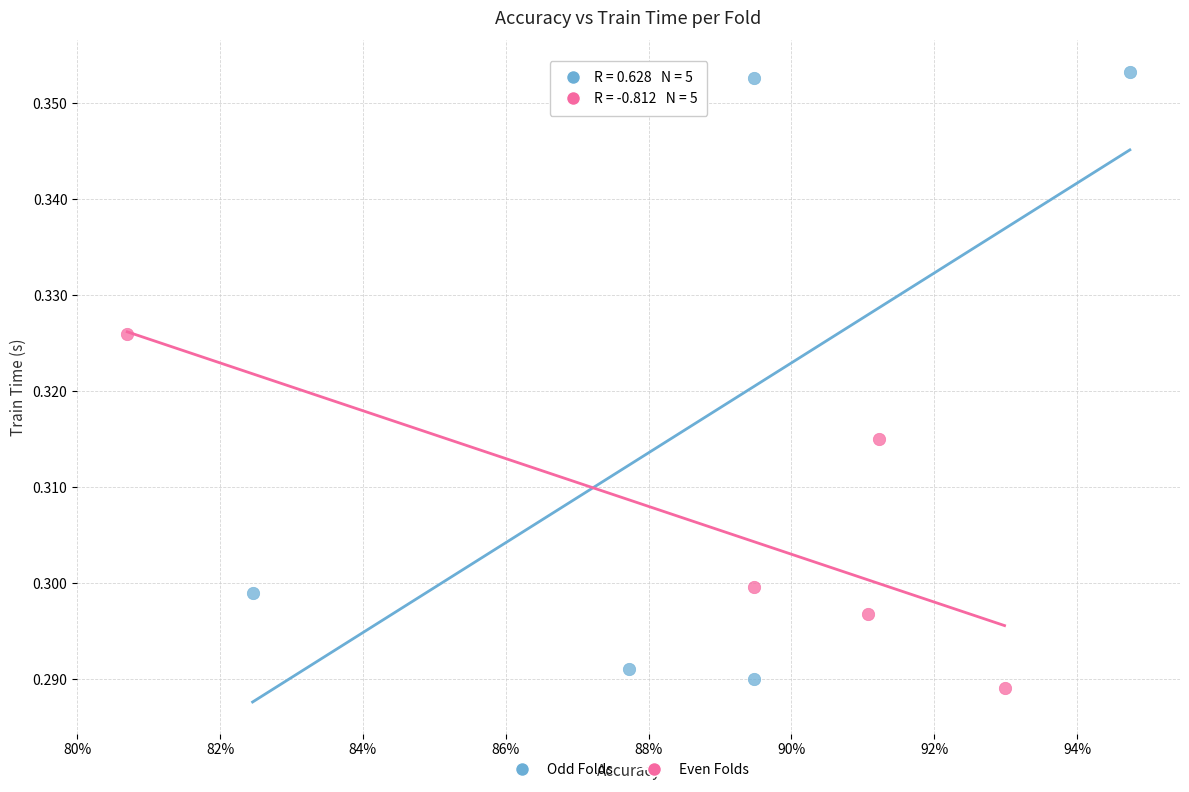

Which series contains the highest Y value?

Odd Folds